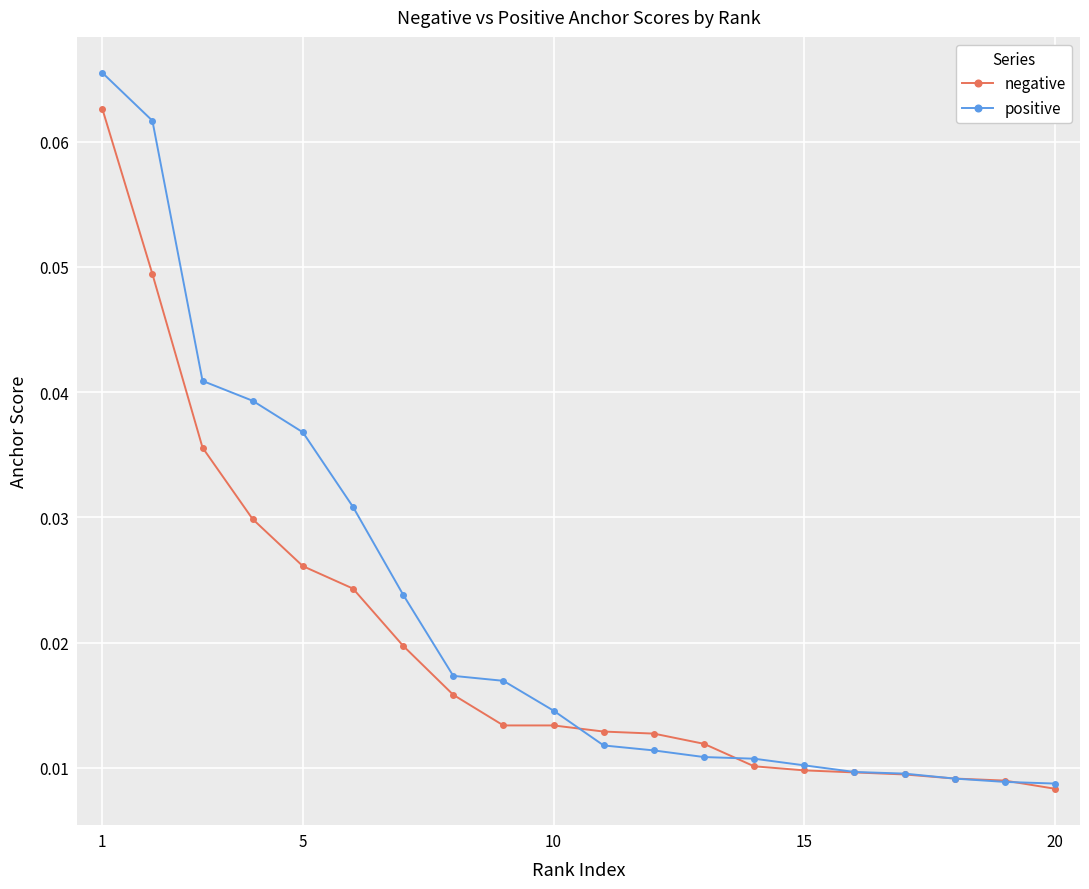

Is this an area chart (filled region under the line)?

No